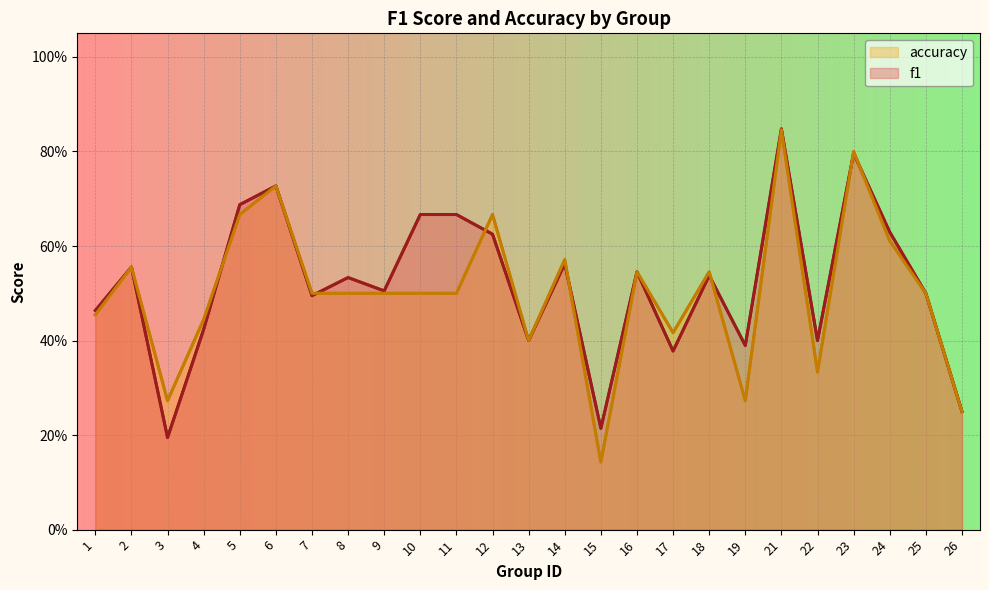

Reading left to right, extract all data points from this chart.

f1: 0.5	0.6	0.2	0.4	0.7	0.7	0.5	0.5	0.5	0.7	0.7	0.6	0.4	0.6	0.2	0.5	0.4	0.5	0.4	0.8	0.4	0.8	0.6	0.5	0.2
accuracy: 0.5	0.6	0.3	0.4	0.7	0.7	0.5	0.5	0.5	0.5	0.5	0.7	0.4	0.6	0.1	0.5	0.4	0.5	0.3	0.8	0.3	0.8	0.6	0.5	0.2